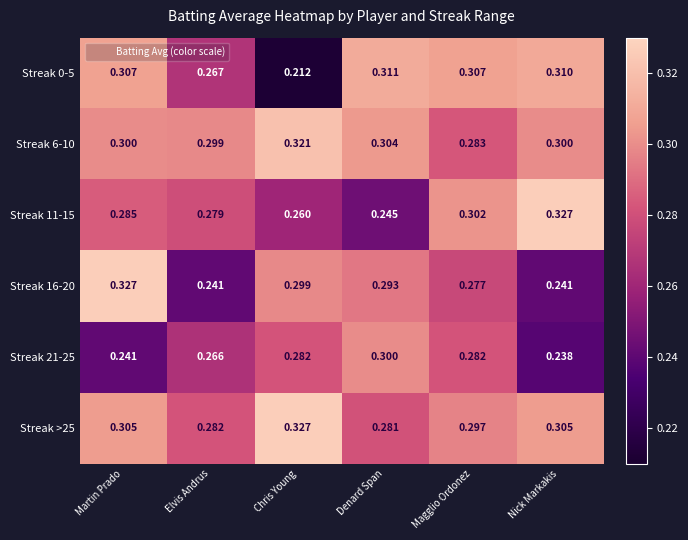

At which label does Streak >25 reach its peak?

Chris Young